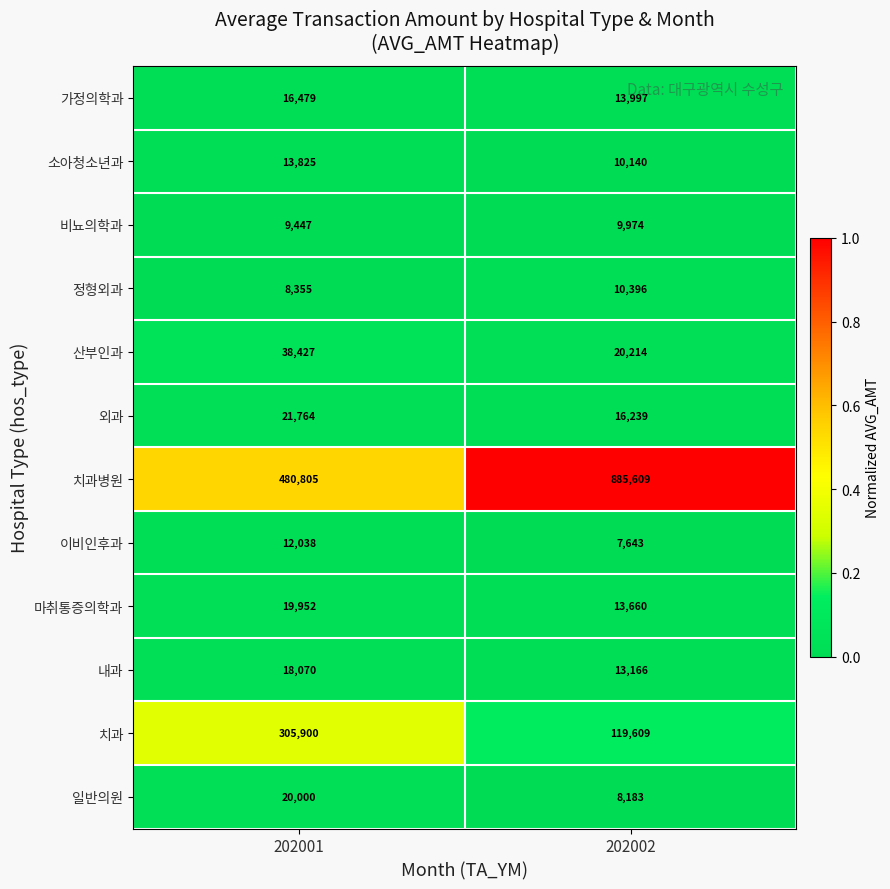

At 202001, list the series in order from smallest to largest.

정형외과, 비뇨의학과, 이비인후과, 소아청소년과, 가정의학과, 내과, 마취통증의학과, 일반의원, 외과, 산부인과, 치과, 치과병원